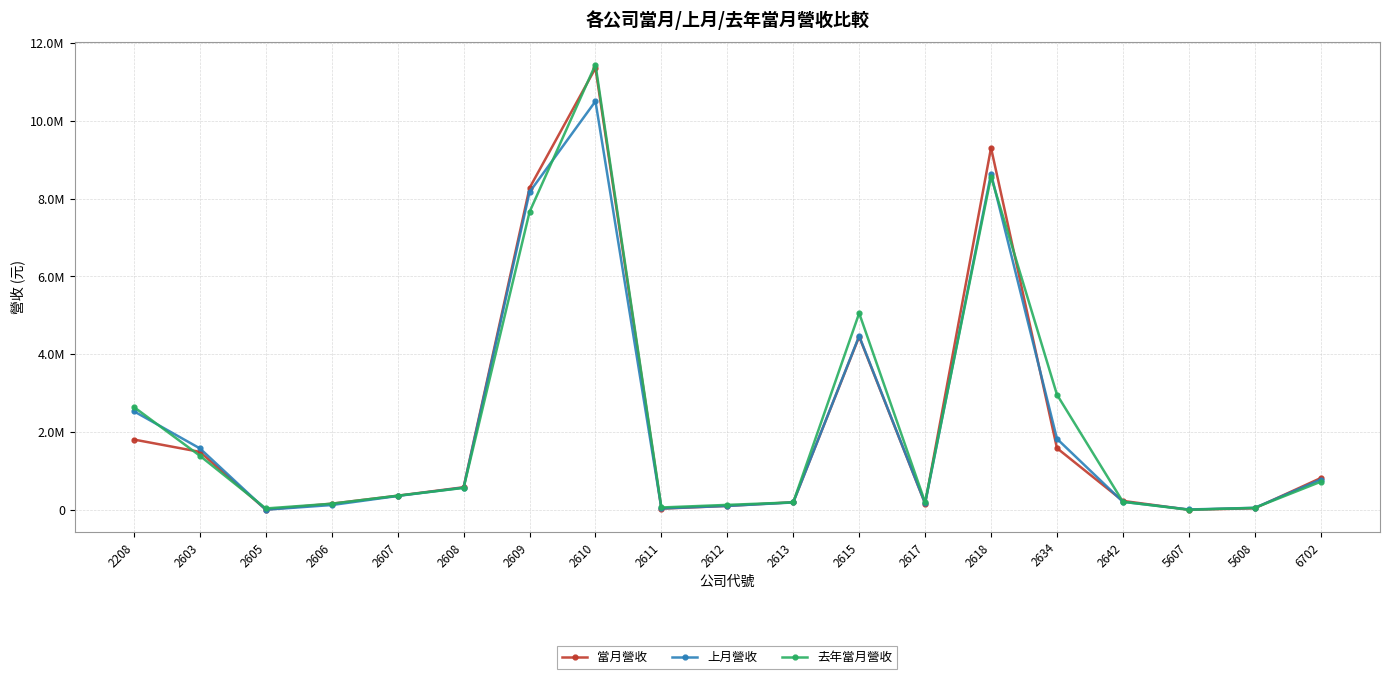

What is the difference between the maximum and minimum values in the 當月營收 series?

11345585